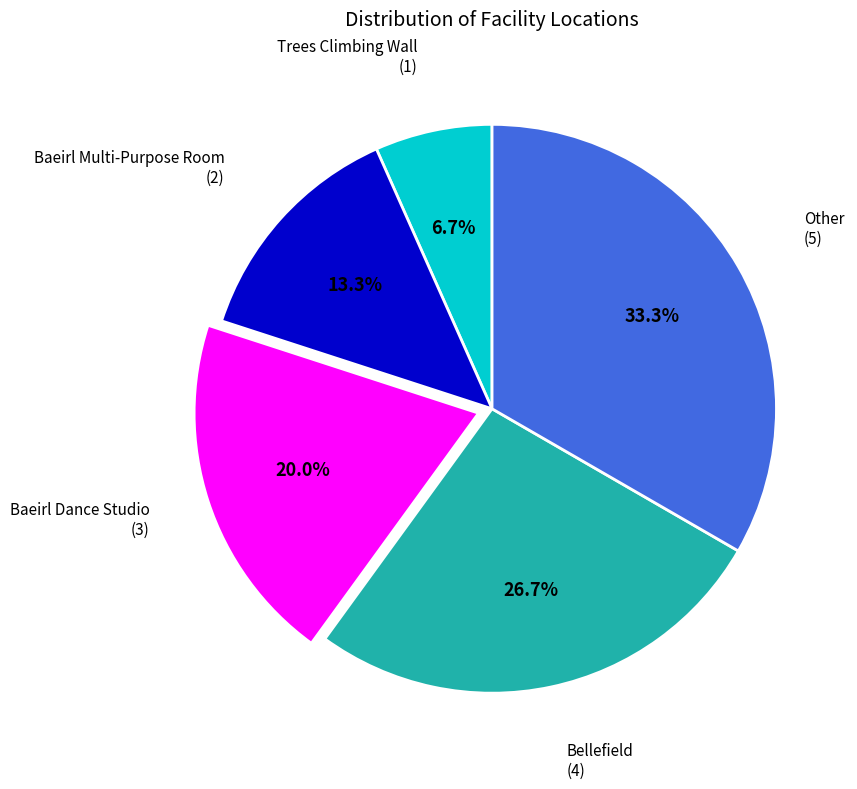

Is there any slice that represents more than half of the pie?

No